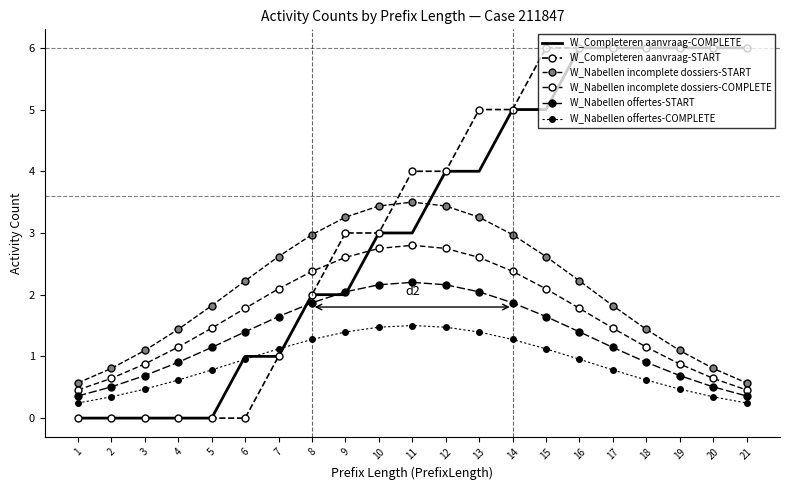

What are all the series names shown in the legend?

W_Completeren aanvraag-COMPLETE, W_Completeren aanvraag-START, W_Nabellen incomplete dossiers-START, W_Nabellen incomplete dossiers-COMPLETE, W_Nabellen offertes-START, W_Nabellen offertes-COMPLETE